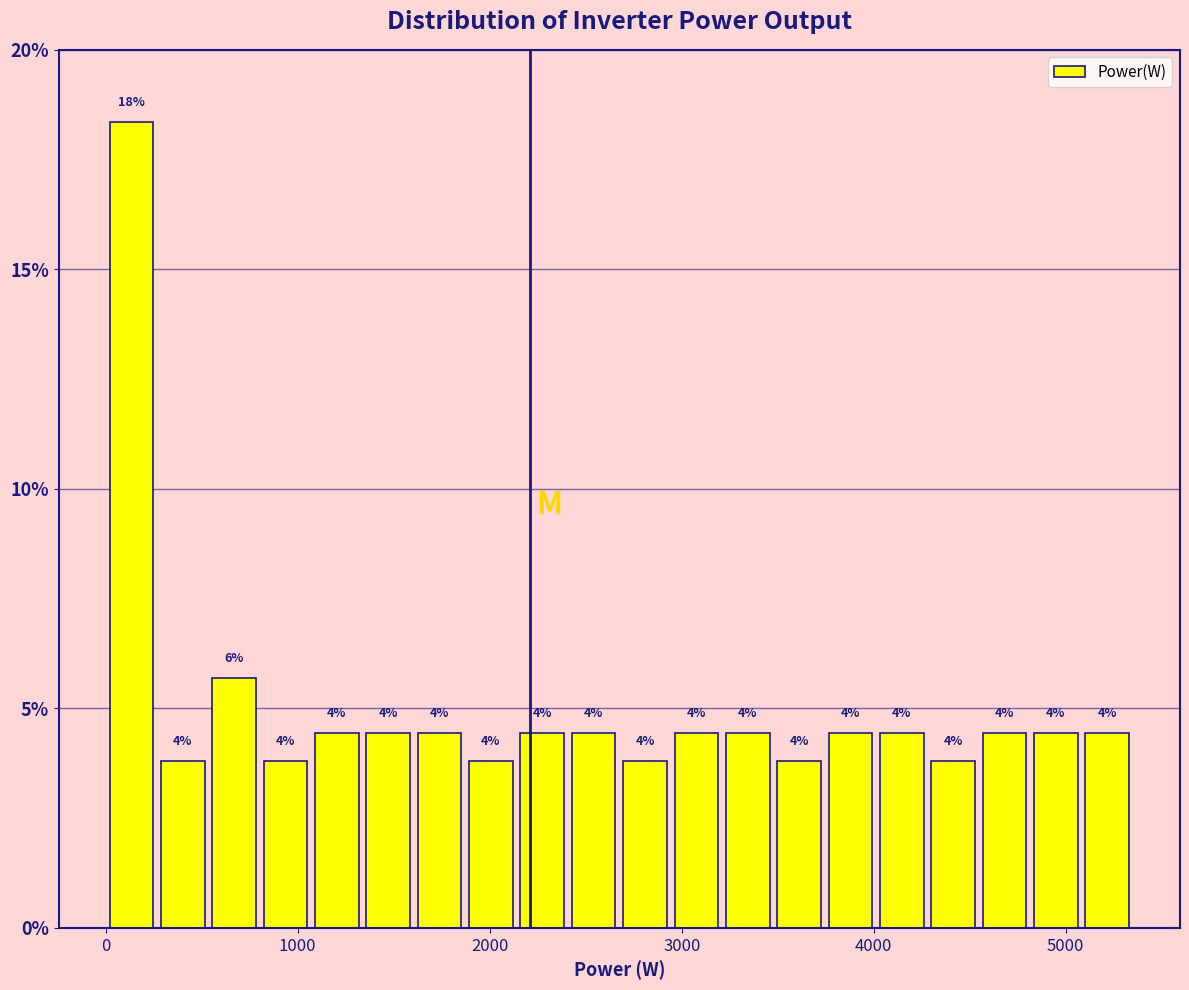

Around what value on the x-axis is the tallest bar? Give the approximate position of its centre, as read against the axis.

100